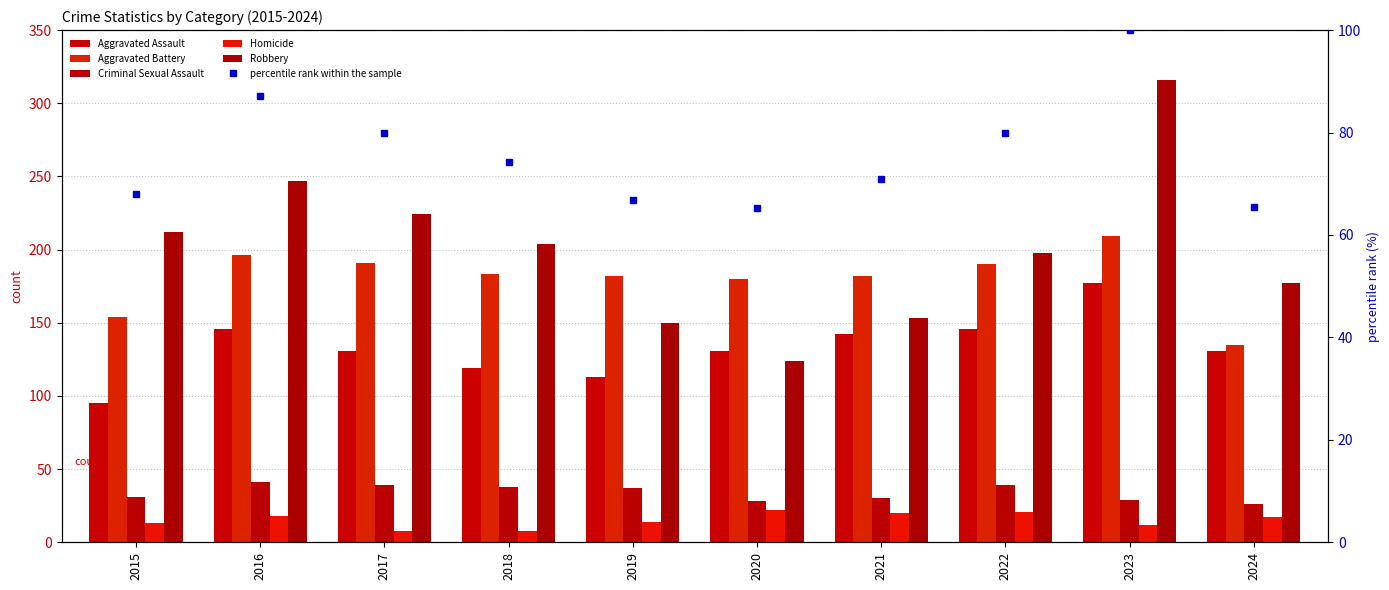

Which series has the largest range (max minus min)?

Robbery